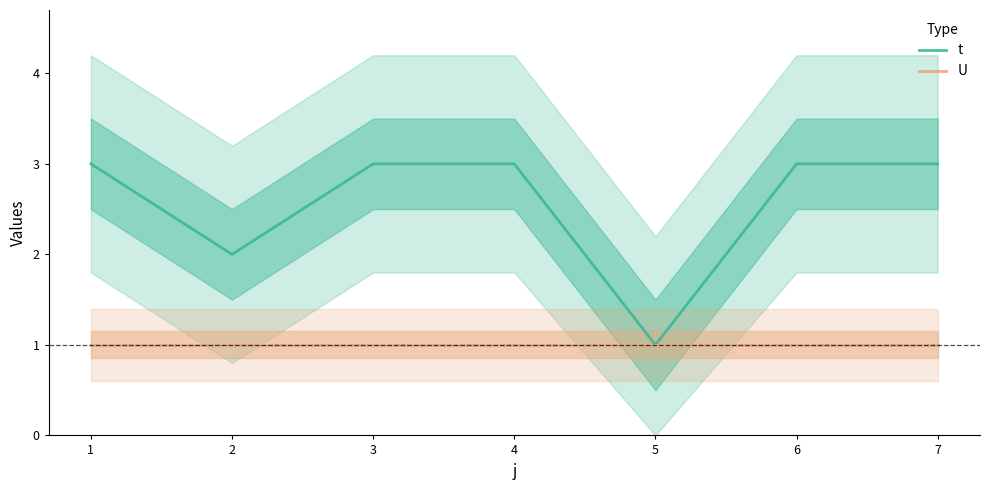

True or false: U and t intersect in this chart.

False